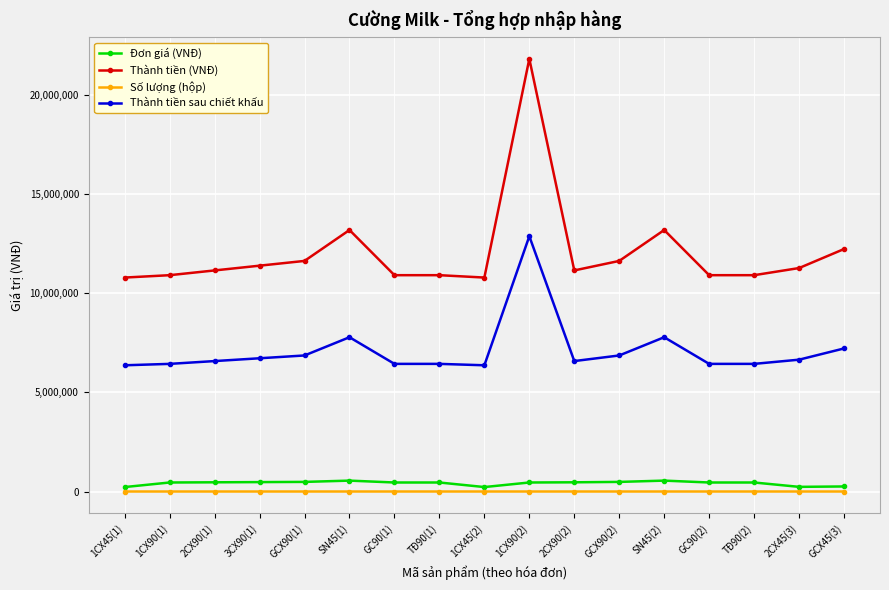

Which series has the widest spread of values?

Thành tiền (VNĐ)